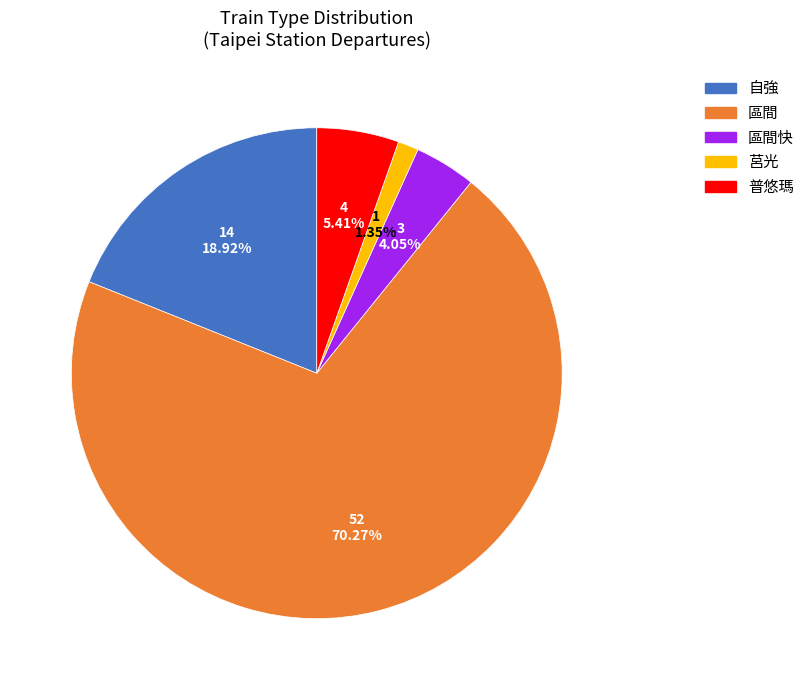

True or false: 普悠瑪 accounts for 5% of the total.

True